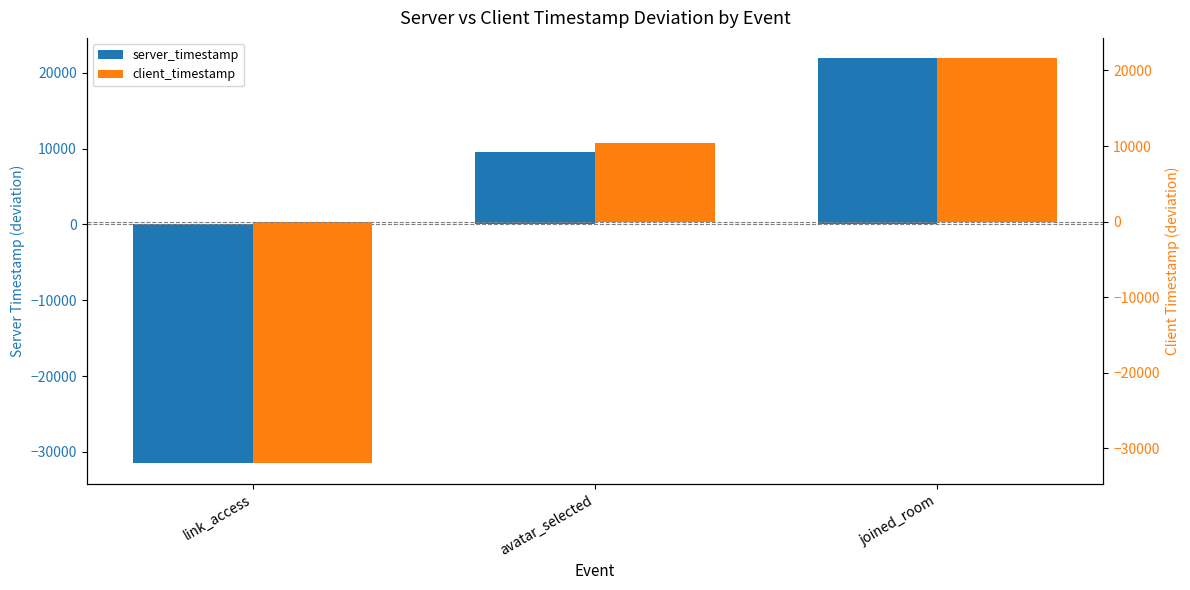

What is the lowest value of the server_timestamp series?

-31519.2